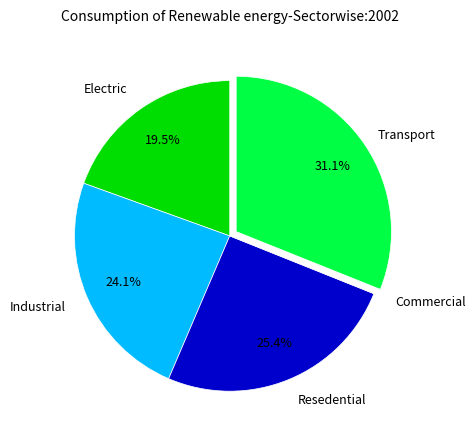

Does any single category account for the majority?

No